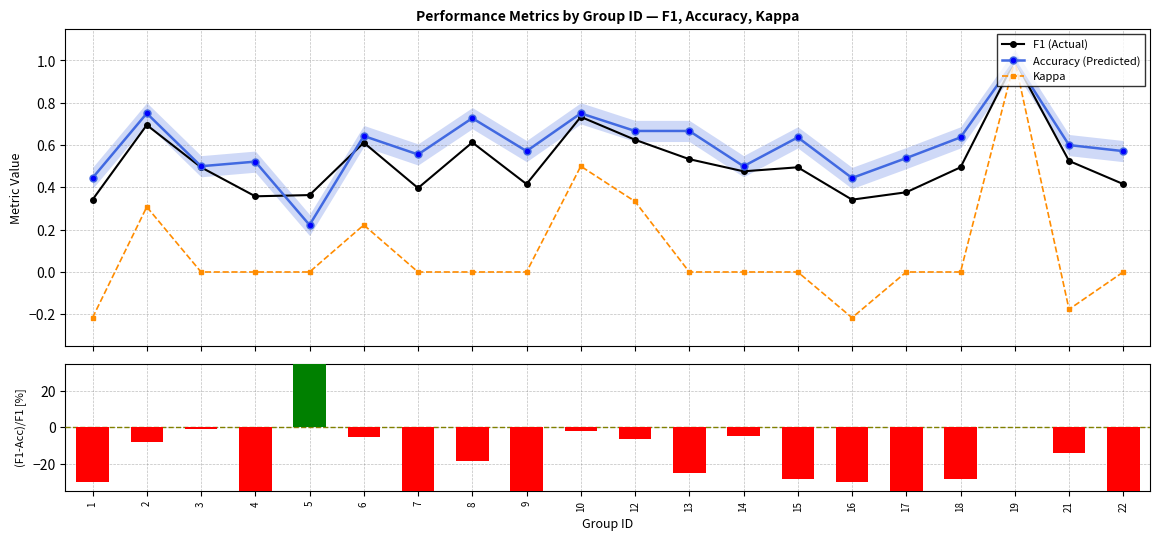

Rank the series by their maximum value, from highest to lowest.

(F1-Acc)/F1 [%], F1 (Actual), Accuracy (Predicted), Kappa